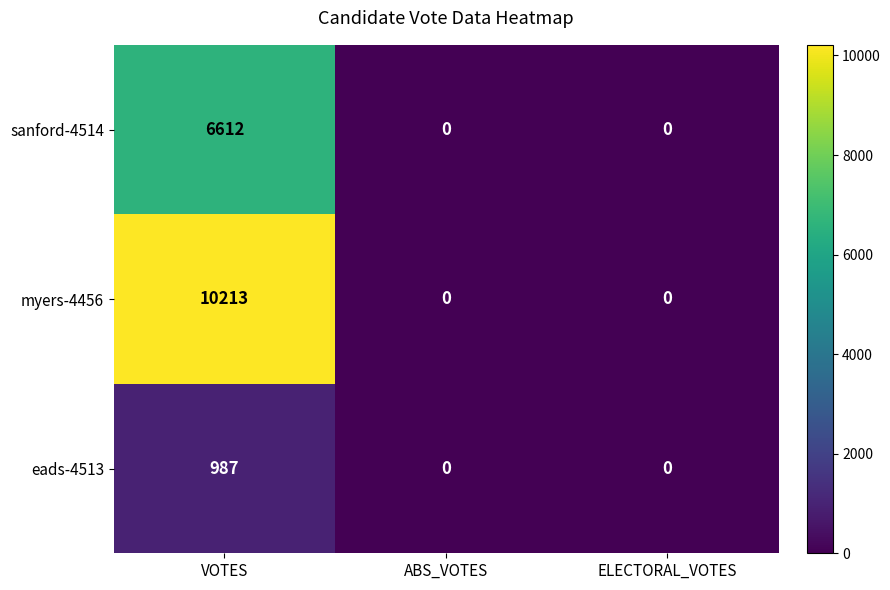

The sanford-4514 series shows 2099 at ELECTORAL_VOTES. True or false?

False